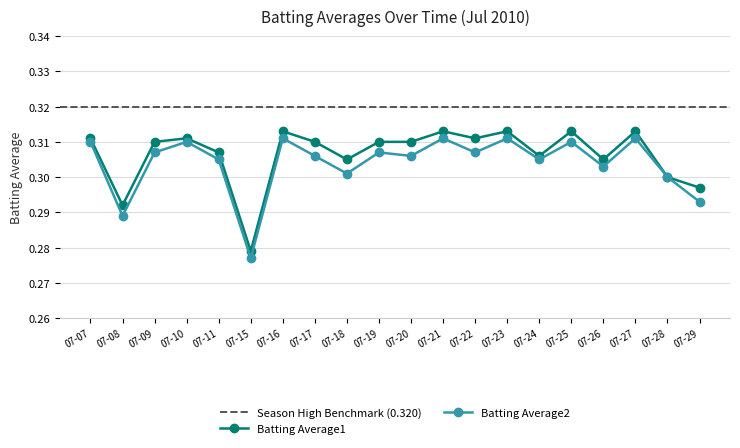

At which label is Batting Average2 closest to 0?

07-15